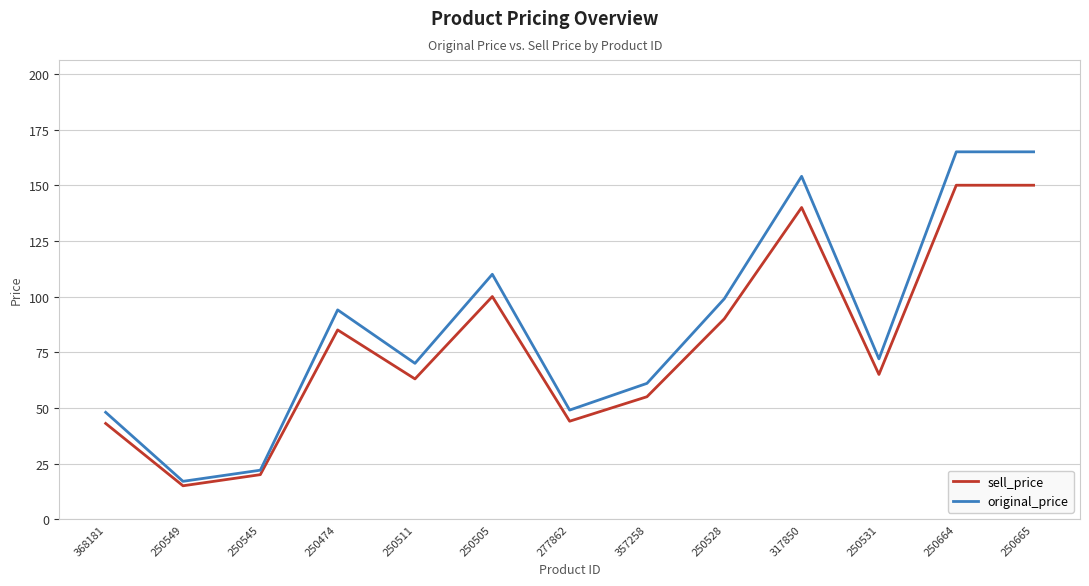

What is the difference between the maximum and minimum values in the sell_price series?

135